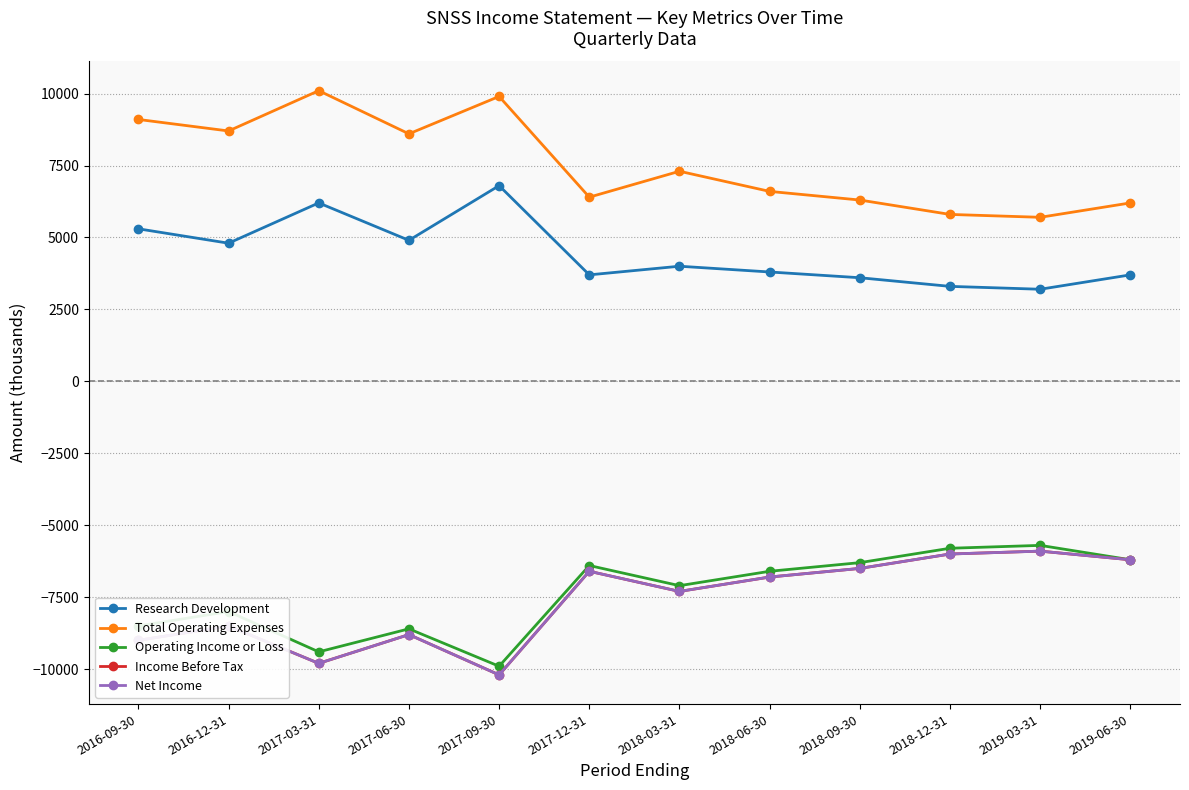

True or false: Research Development and Income Before Tax intersect in this chart.

False